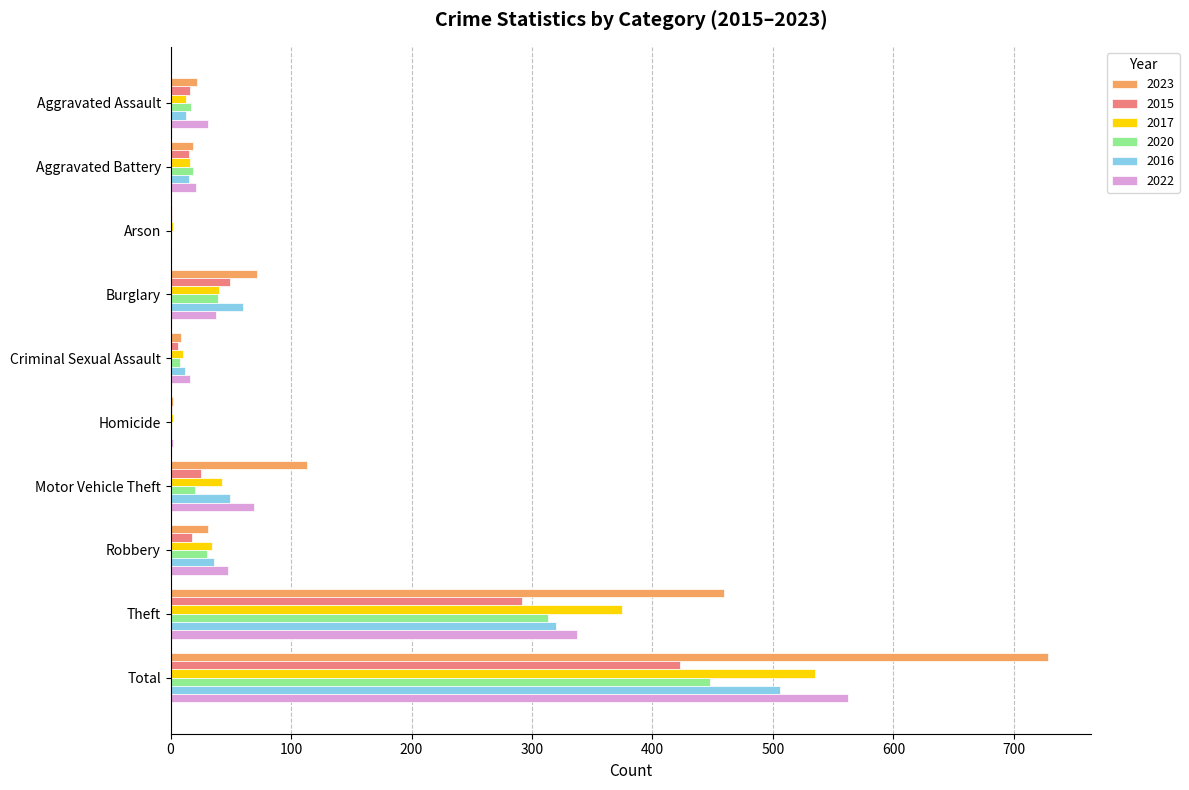

The 2016 series shows 69 at Theft. True or false?

False